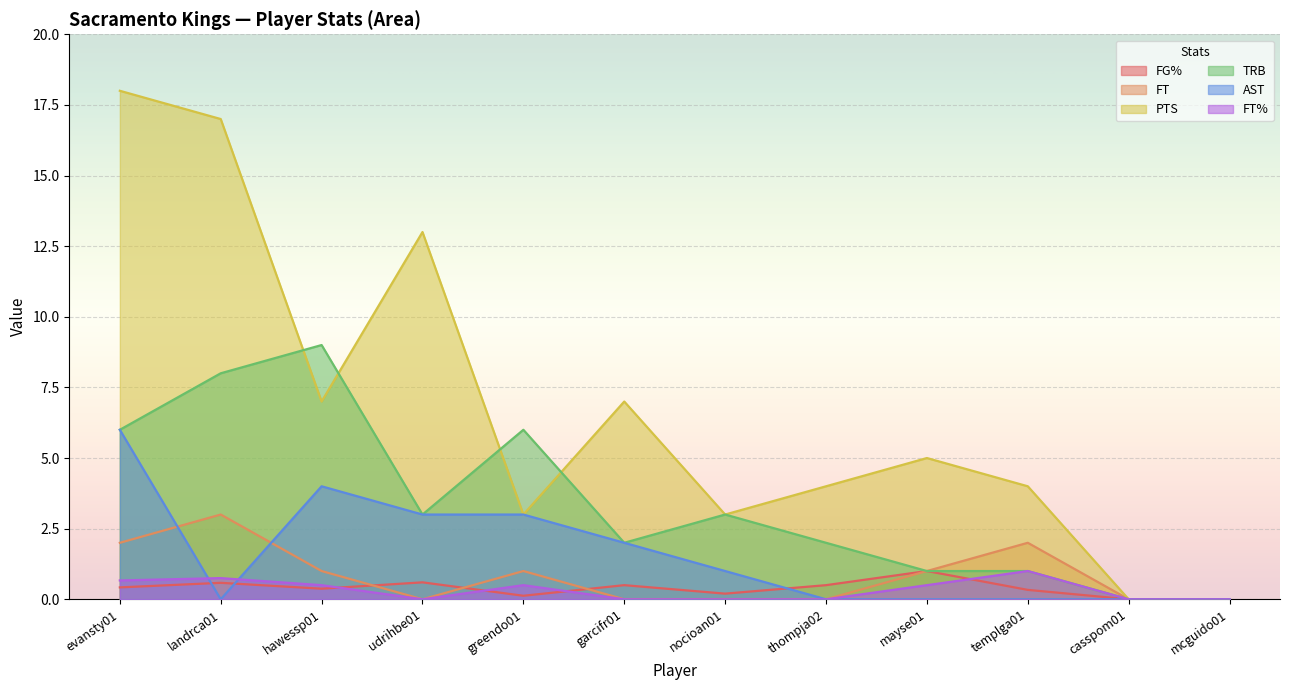

What is the difference between the maximum and minimum values in the AST series?

6.0